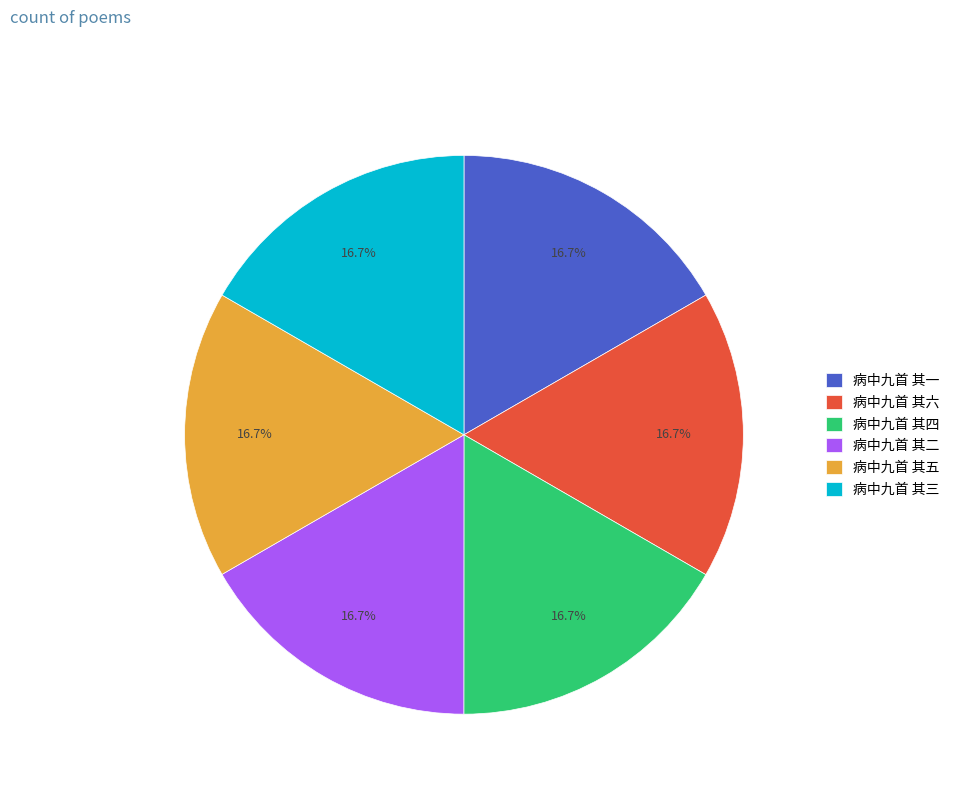

What percentage is the 病中九首 其四 slice, to the nearest percent?

17%